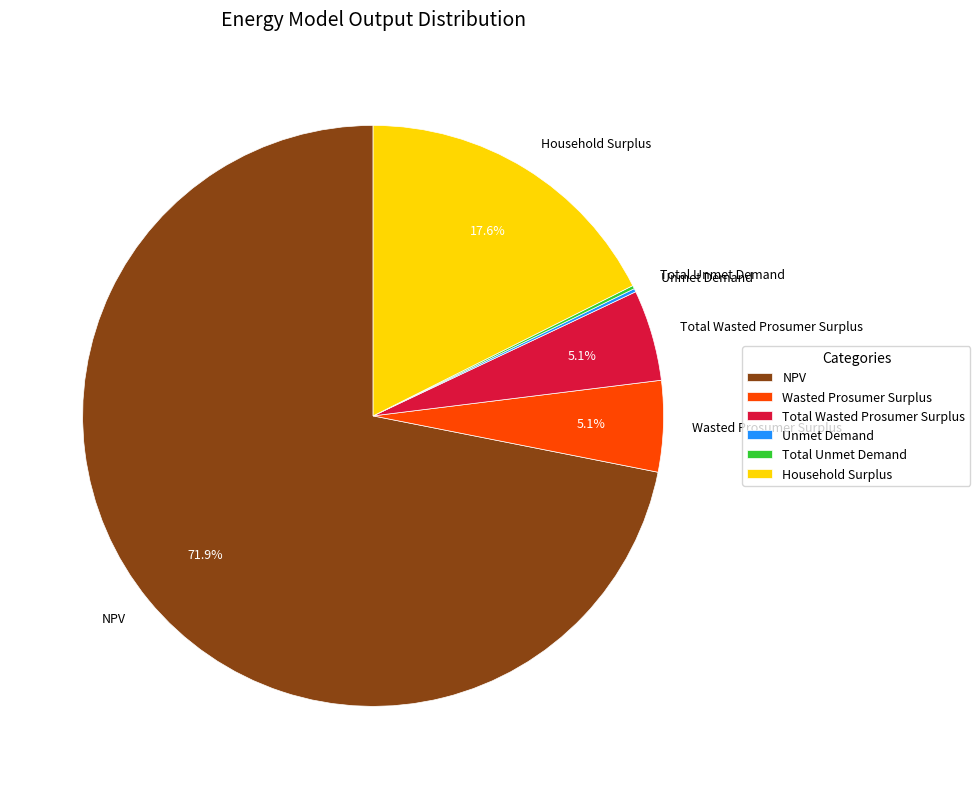

To the nearest percent, what percentage of the pie is NPV?

72%